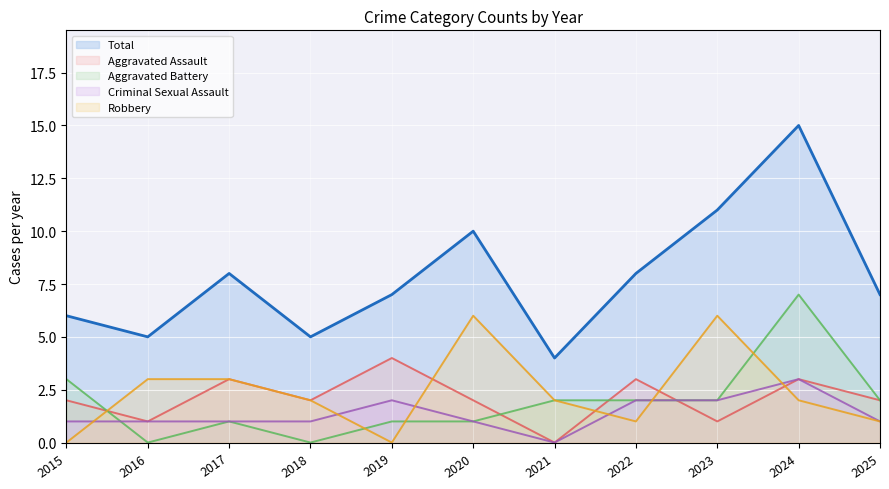

Rank the categories by Aggravated Assault value from highest to lowest.

2019, 2017, 2022, 2024, 2015, 2018, 2020, 2025, 2016, 2023, 2021